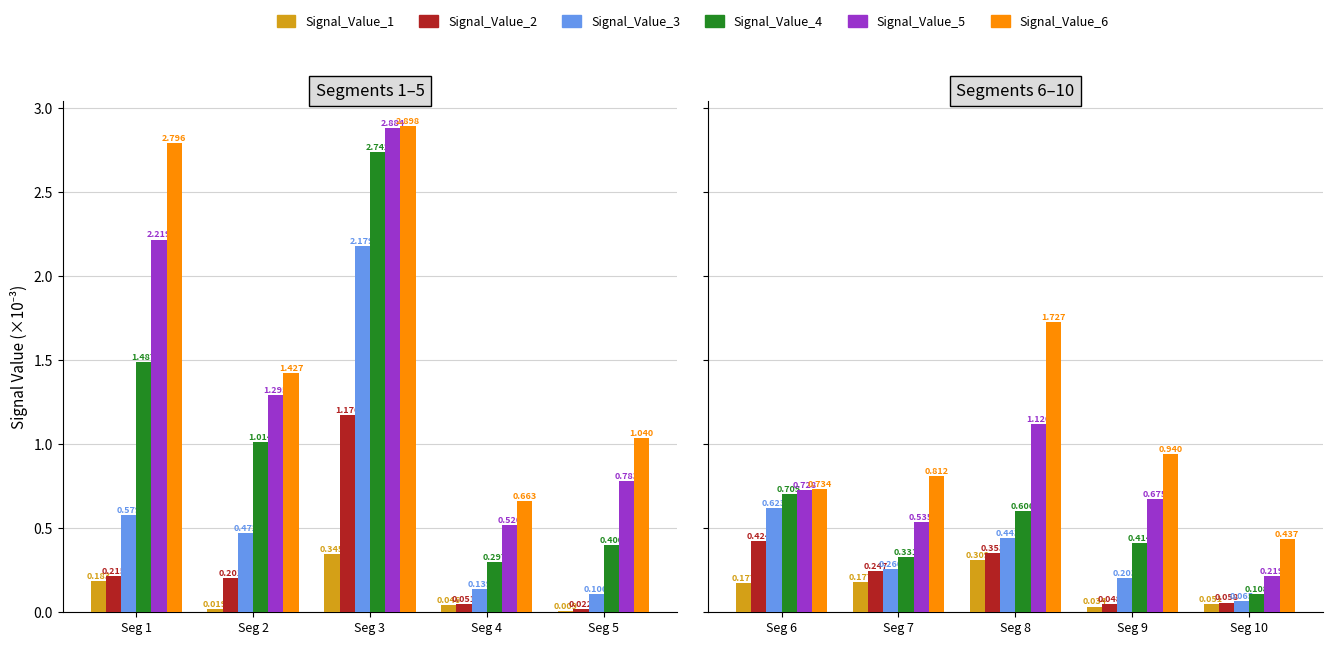

At Seg 10, list the series in order from largest to smallest.

Signal_Value_6, Signal_Value_5, Signal_Value_4, Signal_Value_3, Signal_Value_2, Signal_Value_1